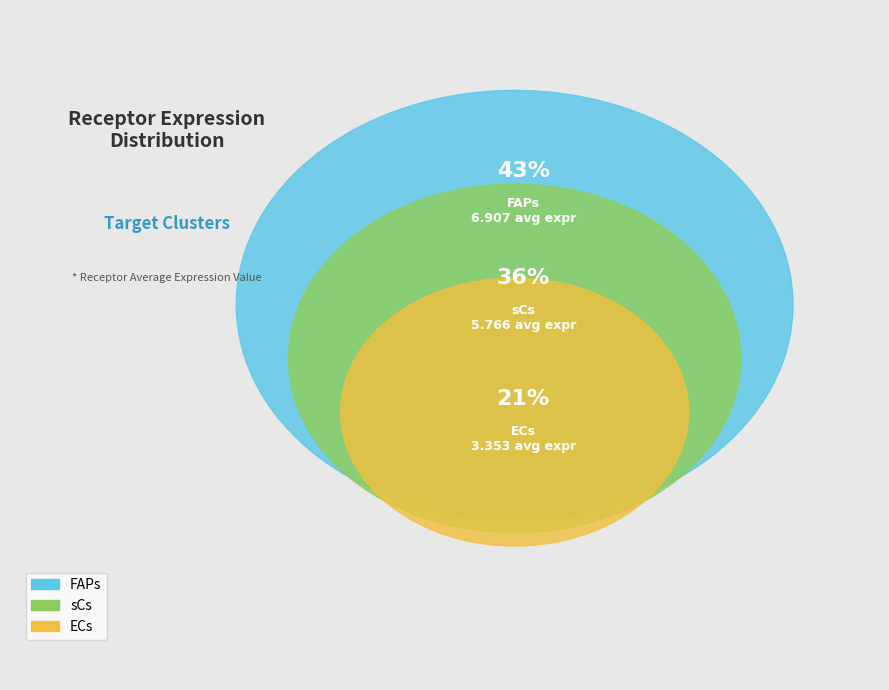

To the nearest percent, what is the combined percentage of ECs and FAPs?

64%